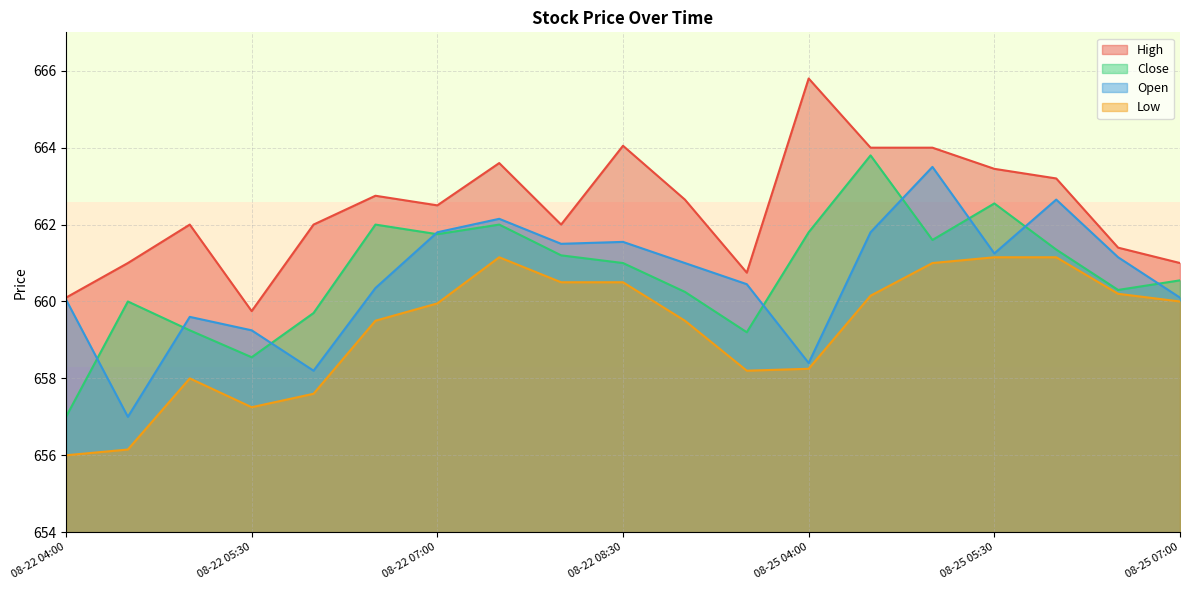

What is the total value across all series at 08-22 04:00?

2633.1